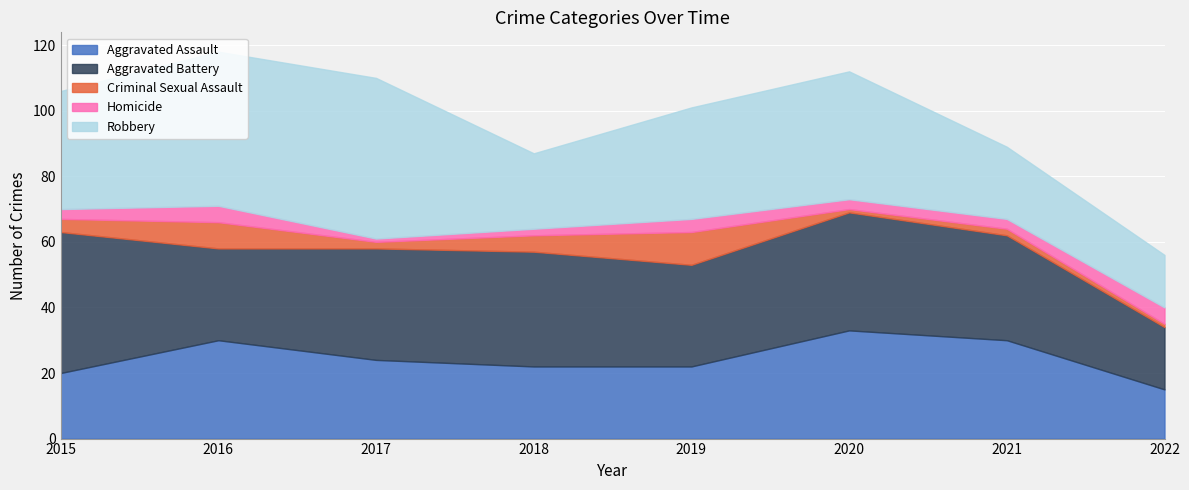

Between 2022 and 2016, which is larger?

2016